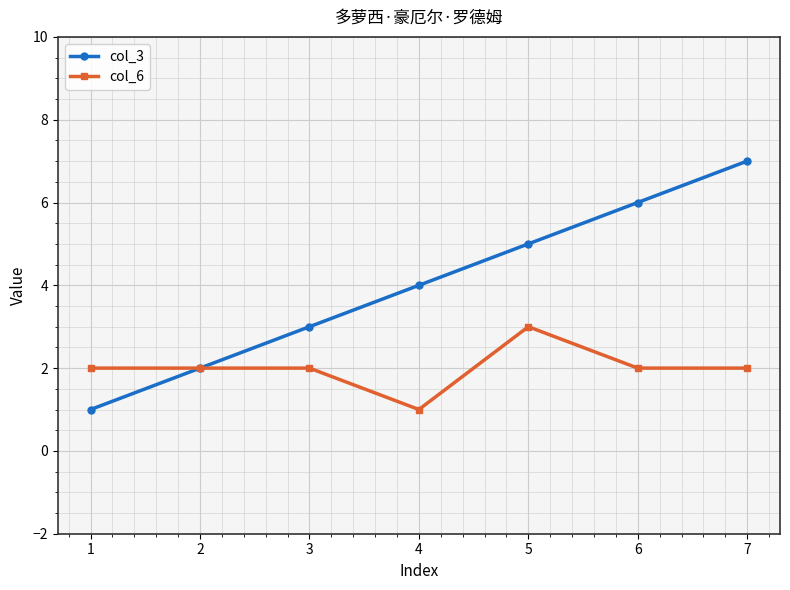

What is the difference between the maximum and minimum values in the col_3 series?

6